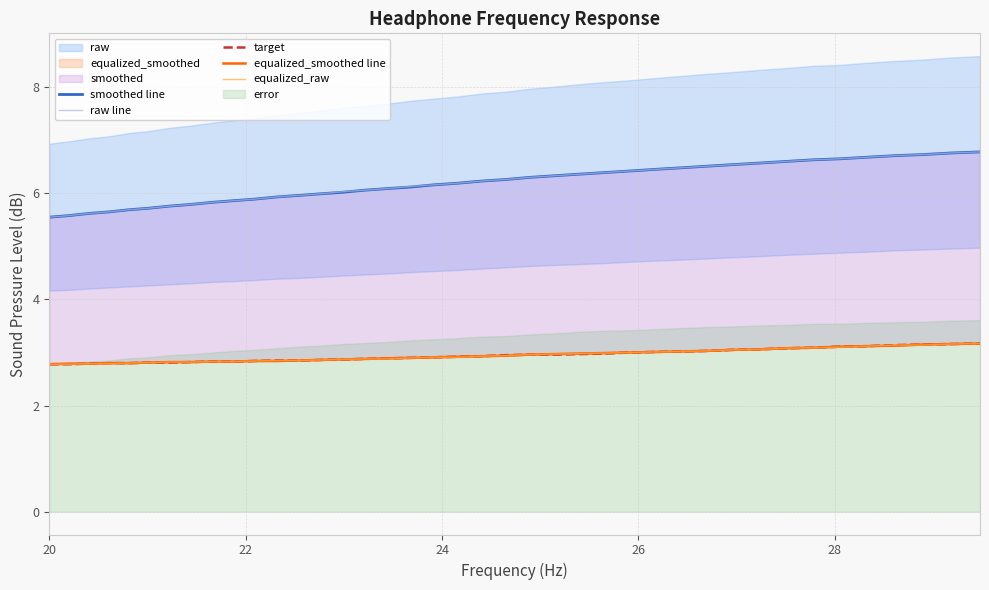

What is the maximum value for raw line?

6.8